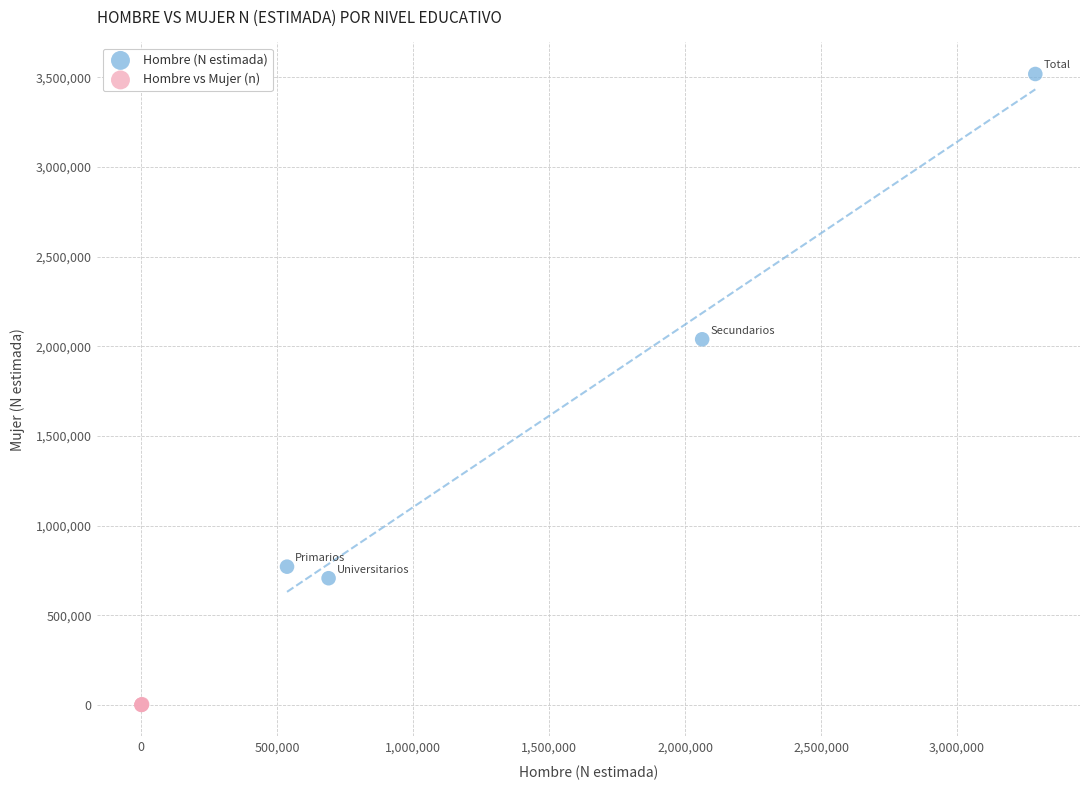

Which series has the widest spread of Y values?

Hombre (N estimada)